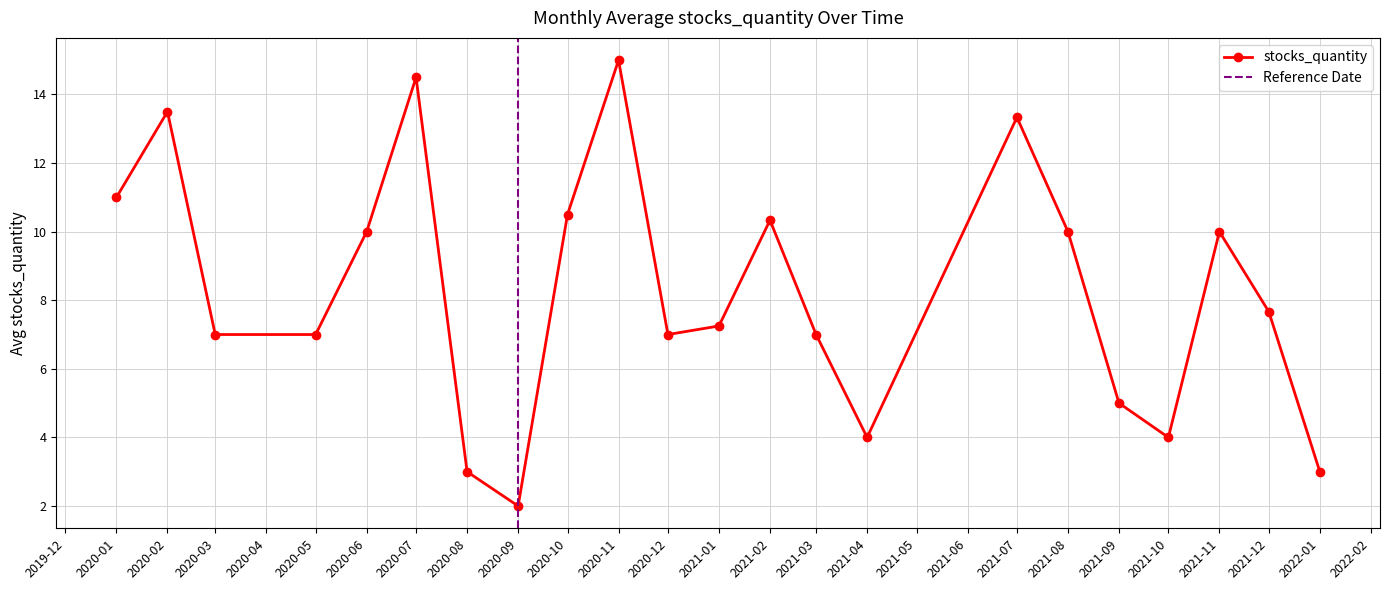

Is it true that stocks_quantity equals 4.0 at 2021-10?

True